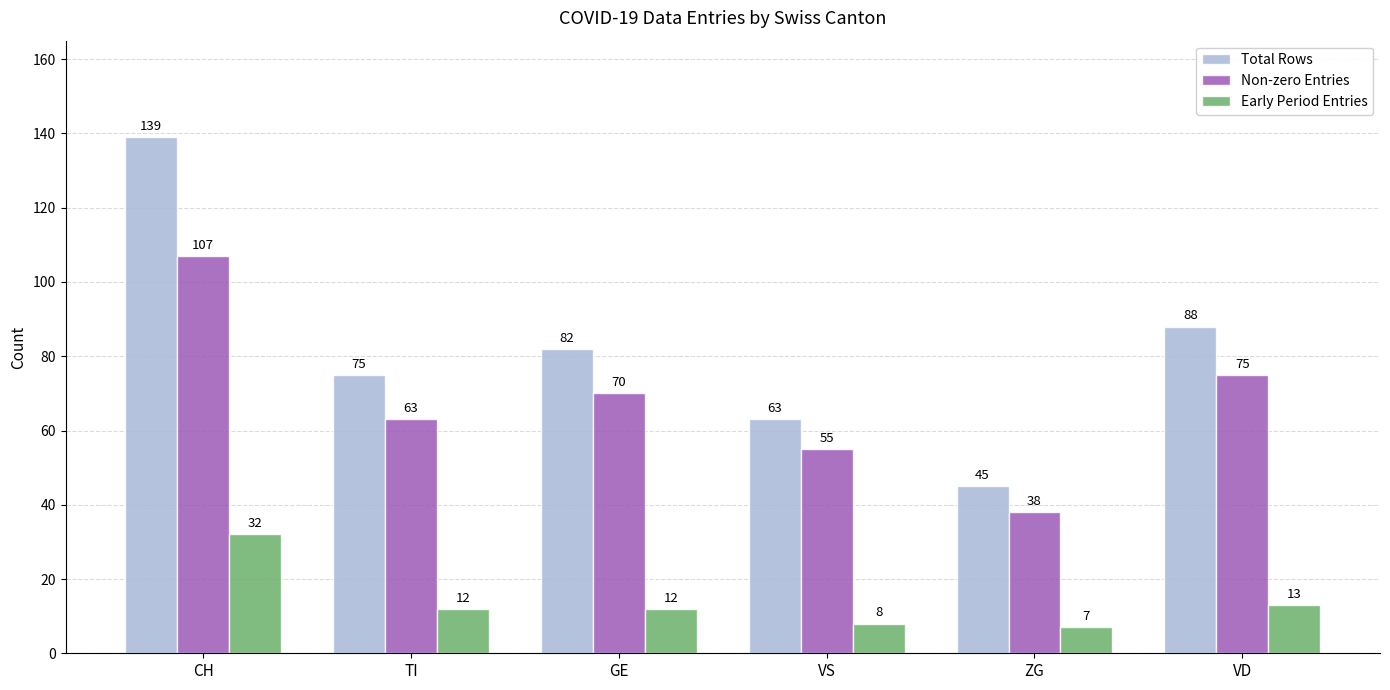

Does the chart contain stacked bars?

No